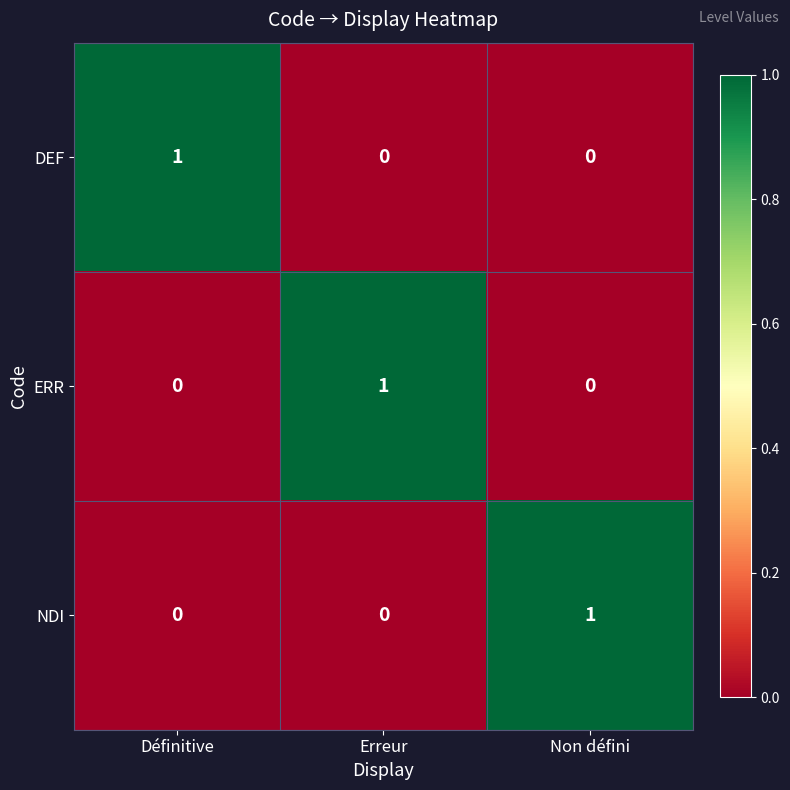

How many series are shown in this chart?

3